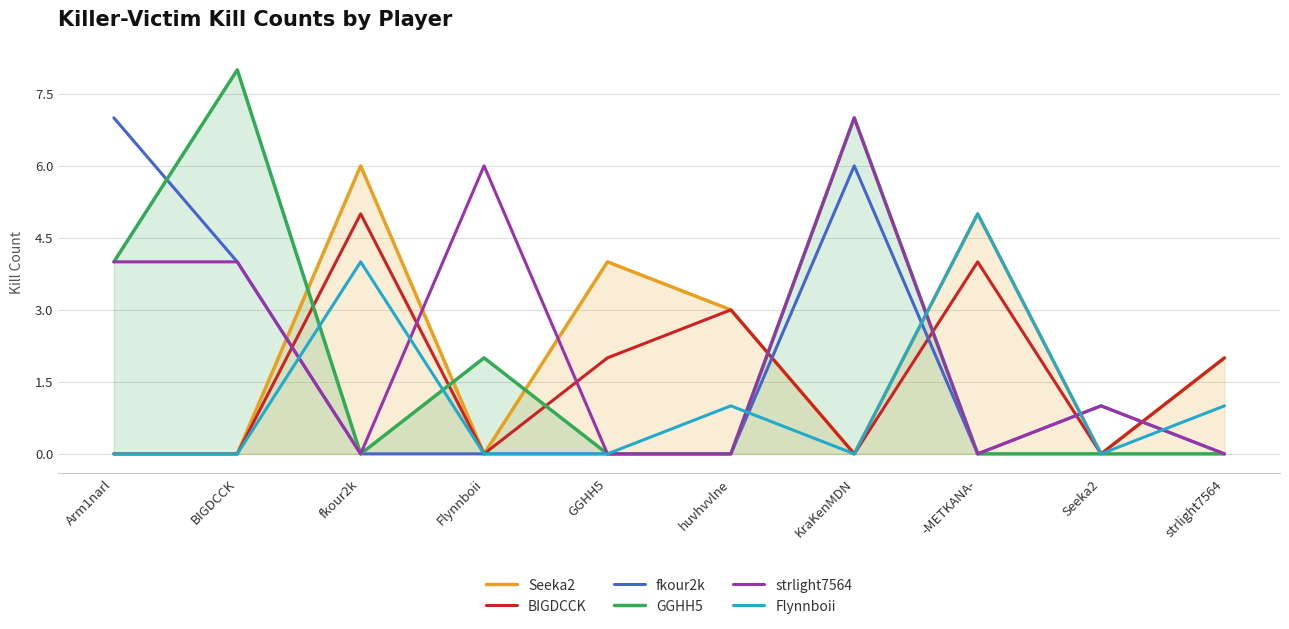

List the labels in order of Flynnboii value, smallest first.

Arm1narl, BIGDCCK, Flynnboii, GGHH5, KraKenMDN, Seeka2, huvhvvlne, strlight7564, fkour2k, -METKANA-